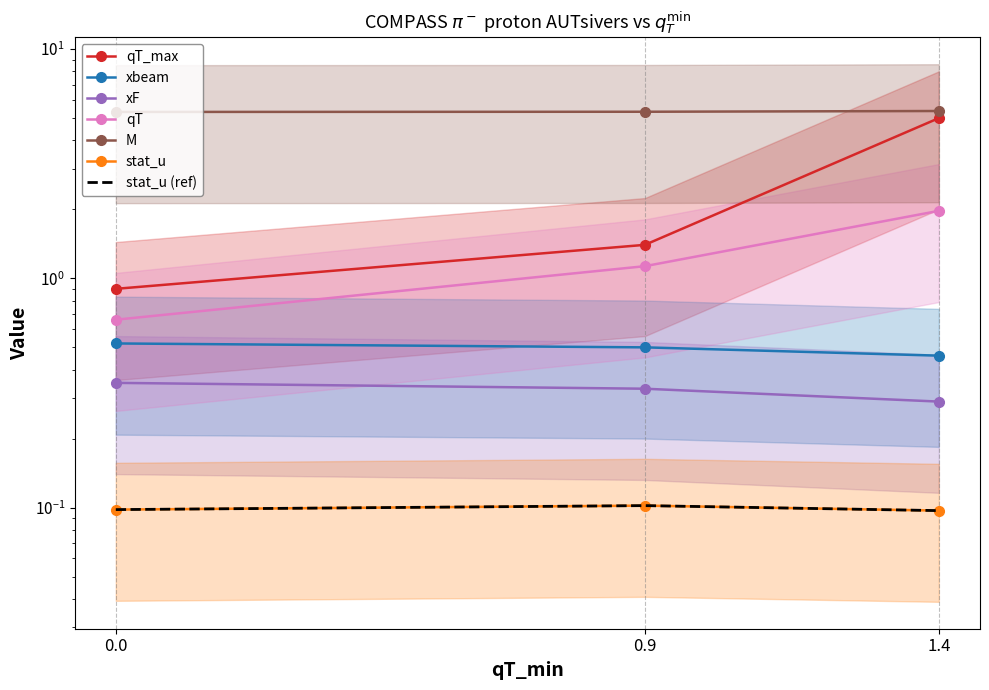

What value does the M series have at 0.0?

5.3